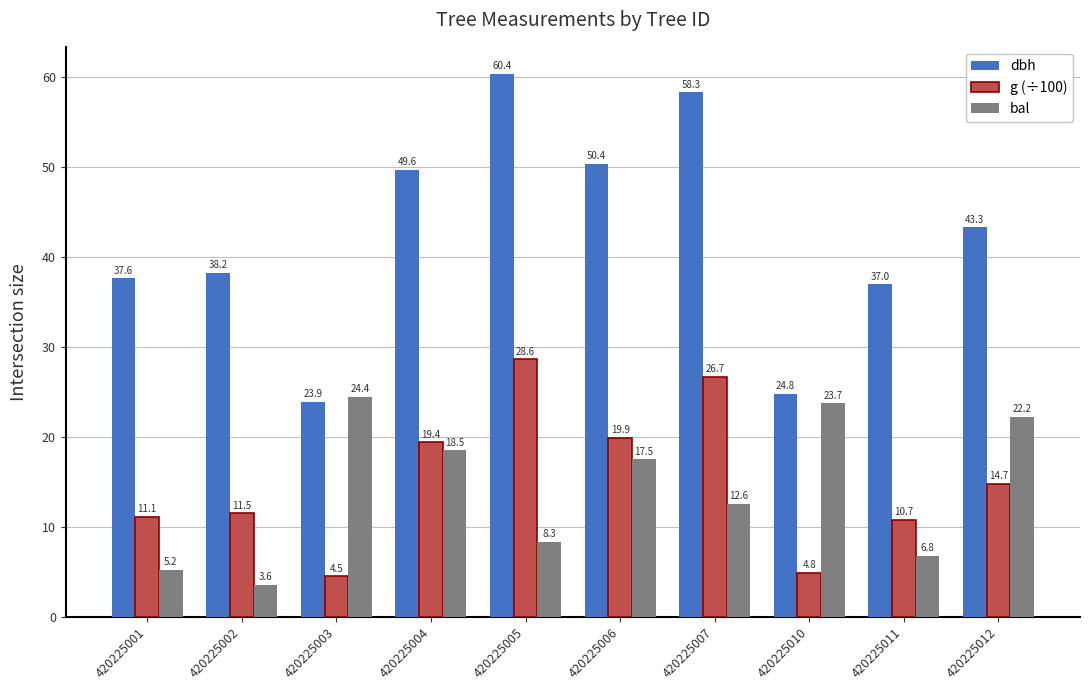

How many distinct data groups are displayed?

3